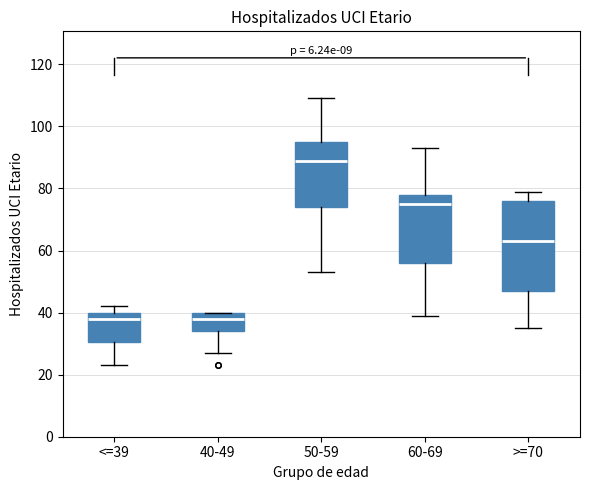

Reading left to right, transcribe this box plot: for each box, give where its median line is, the range the box spans, and where its two whiskers end, as read against the y-axis. The values are not printed on the chart, so give them approximately, as read against the axis.

<=39: median 38, box 30 to 40, whiskers 24 to 42
40-49: median 38, box 34 to 40, whiskers 28 to 40
50-59: median 90, box 74 to 96, whiskers 54 to 110
60-69: median 76, box 56 to 78, whiskers 40 to 94
>=70: median 64, box 48 to 76, whiskers 36 to 80